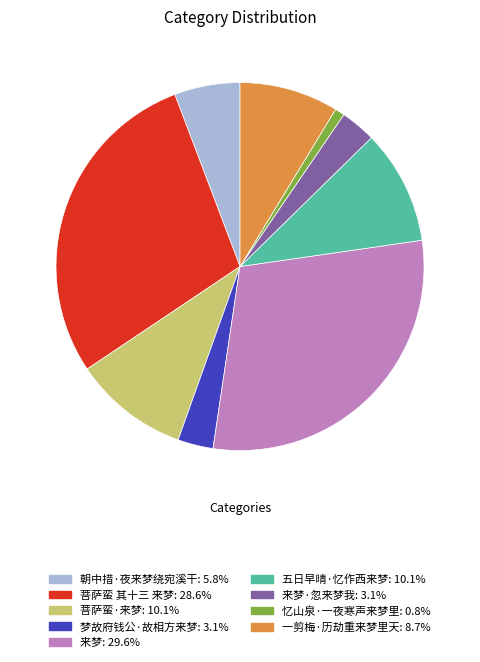

Is there a majority slice in this chart?

No